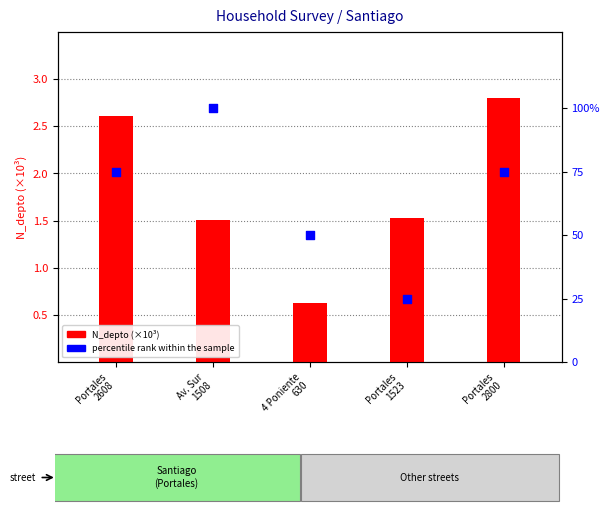

Which series has the largest Y range (max minus min)?

percentile rank within the sample